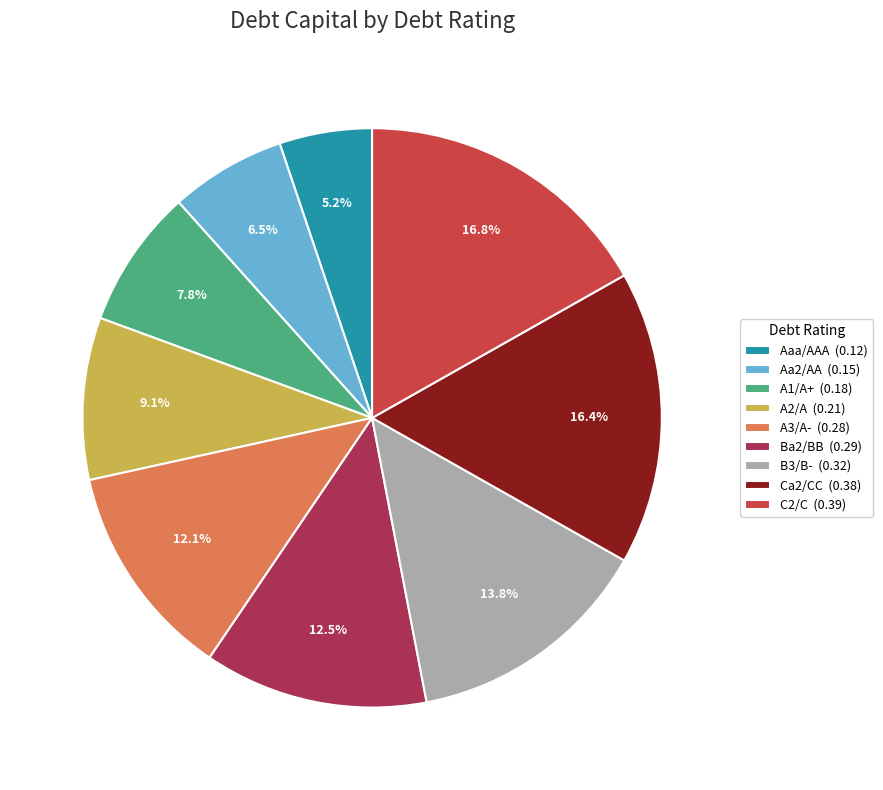

How much of the chart is everything except Aa2/AA?

93.5%